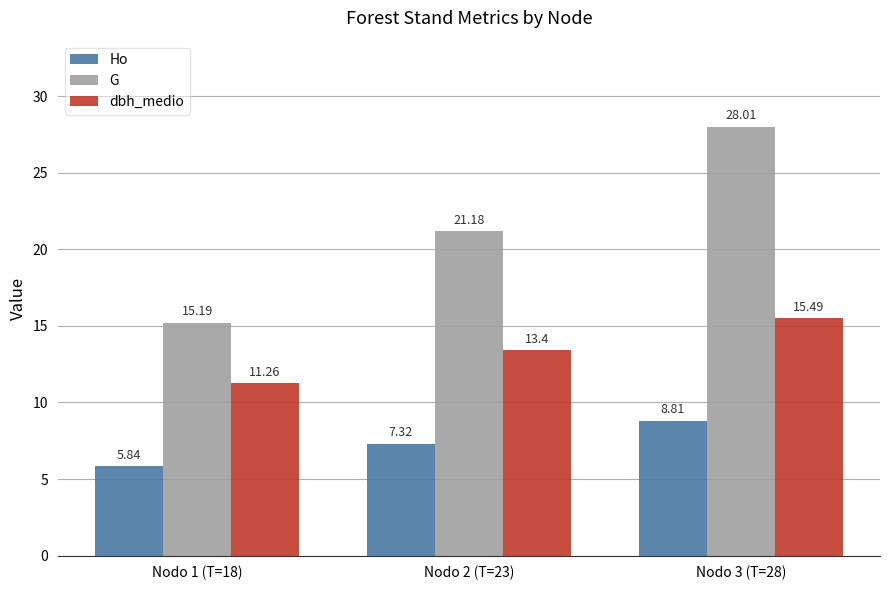

Is the value of dbh_medio at Nodo 3 (T=28) greater than the value of Ho at Nodo 3 (T=28)?

Yes